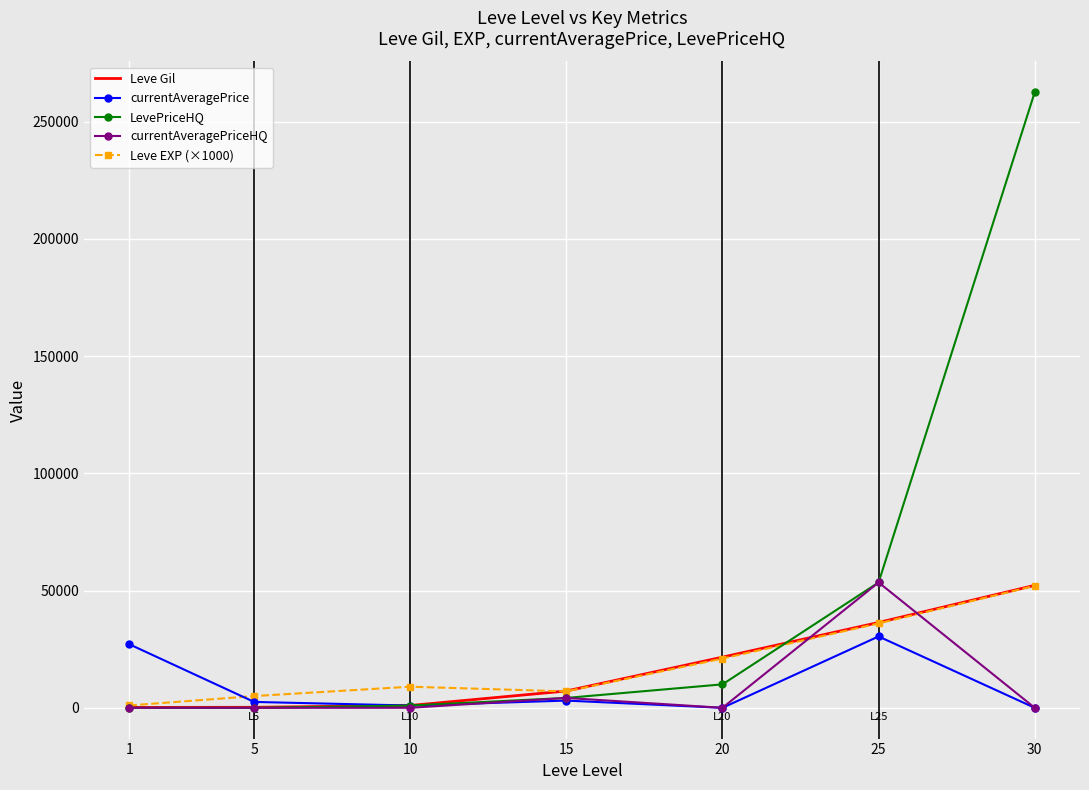

Which series changed the most between 10 and 25?

currentAveragePriceHQ